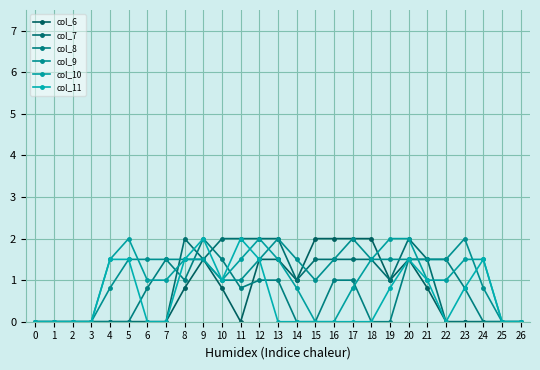

How many lines are shown in the chart?

6